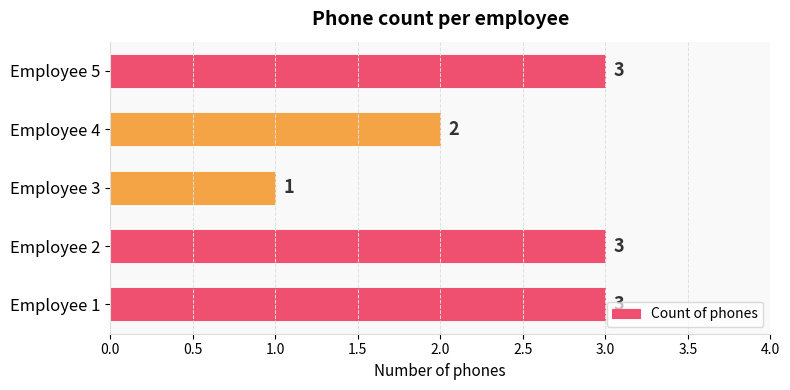

Is it true that the value at Employee 2 is 3?

True